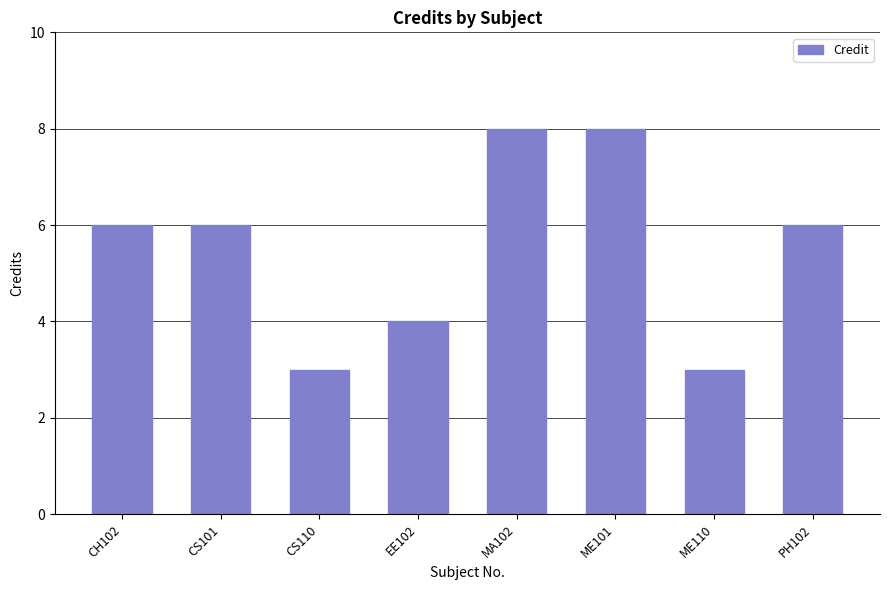

The chart shows a value of 3 at PH102. True or false?

False